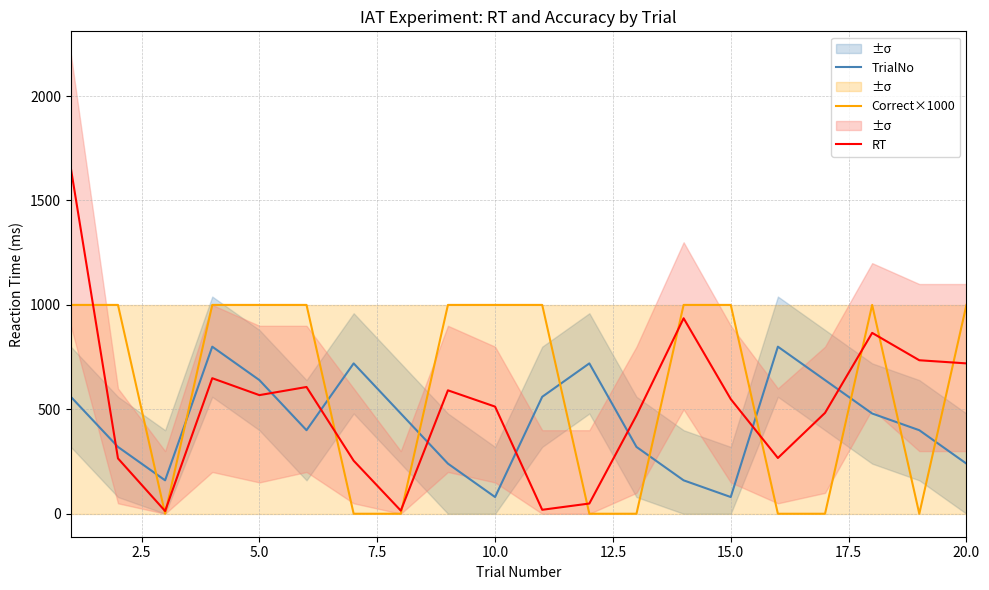

How many distinct data groups are displayed?

3